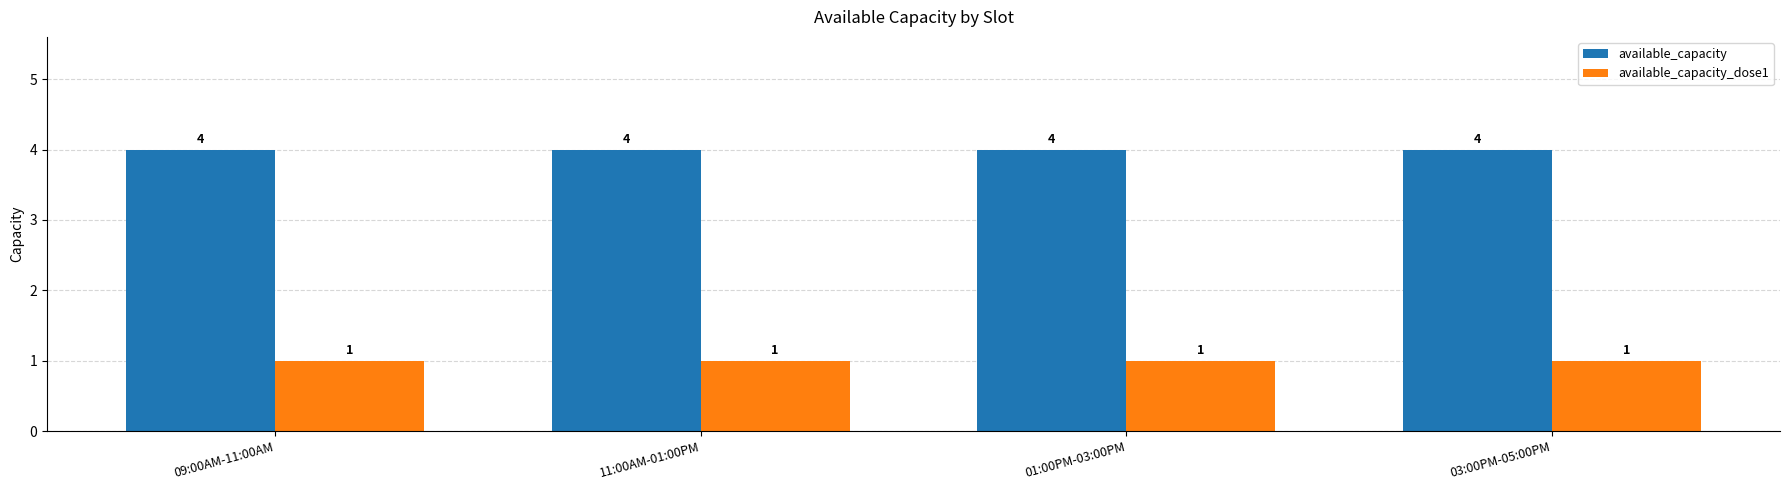

Reading right to left, extract all data points from this chart.

available_capacity: 03:00PM-05:00PM=4	01:00PM-03:00PM=4	11:00AM-01:00PM=4	09:00AM-11:00AM=4
available_capacity_dose1: 03:00PM-05:00PM=1	01:00PM-03:00PM=1	11:00AM-01:00PM=1	09:00AM-11:00AM=1